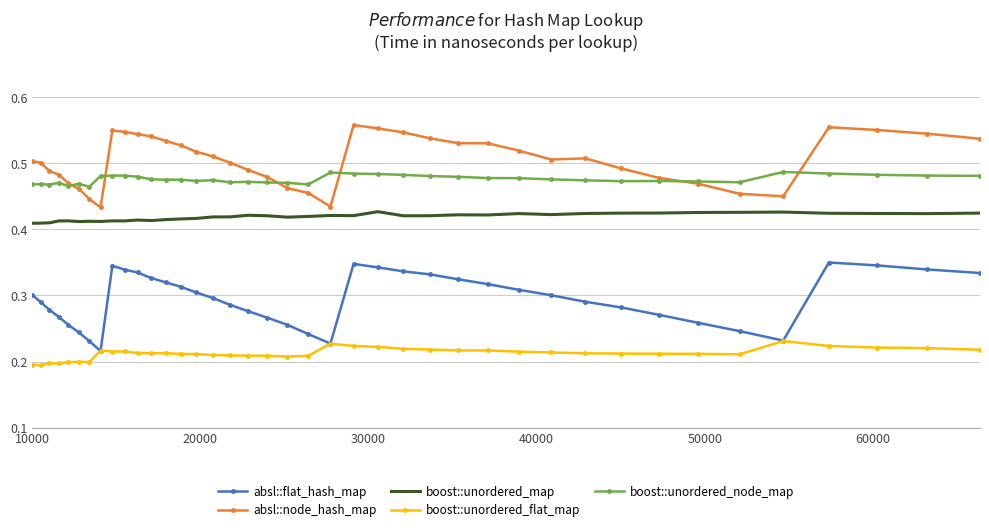

What are all the series names shown in the legend?

absl::flat_hash_map, absl::node_hash_map, boost::unordered_map, boost::unordered_flat_map, boost::unordered_node_map